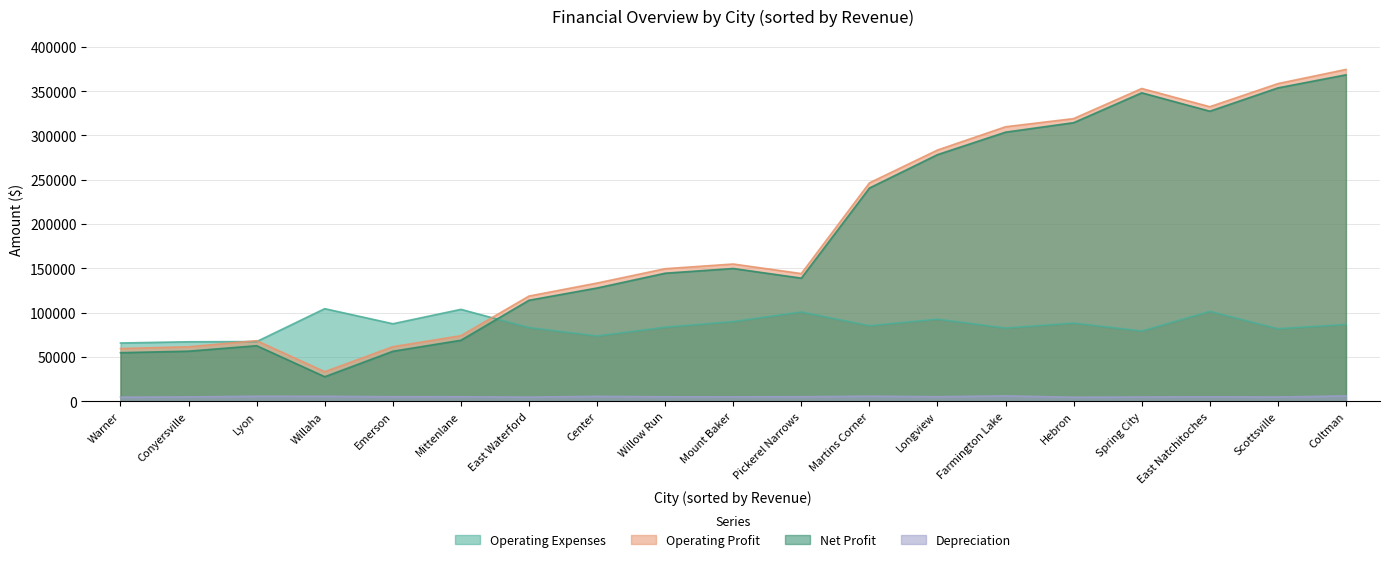

What is the highest value of the Operating Profit series?

374526